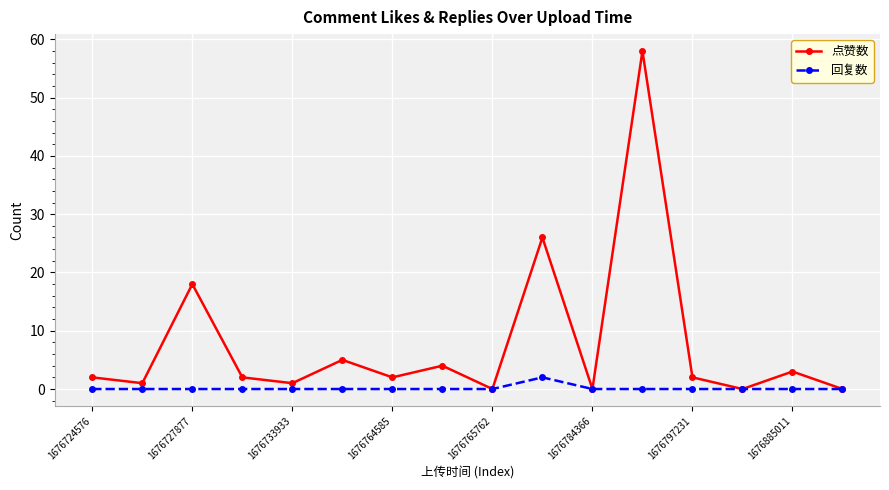

Which series has the largest range (max minus min)?

点赞数